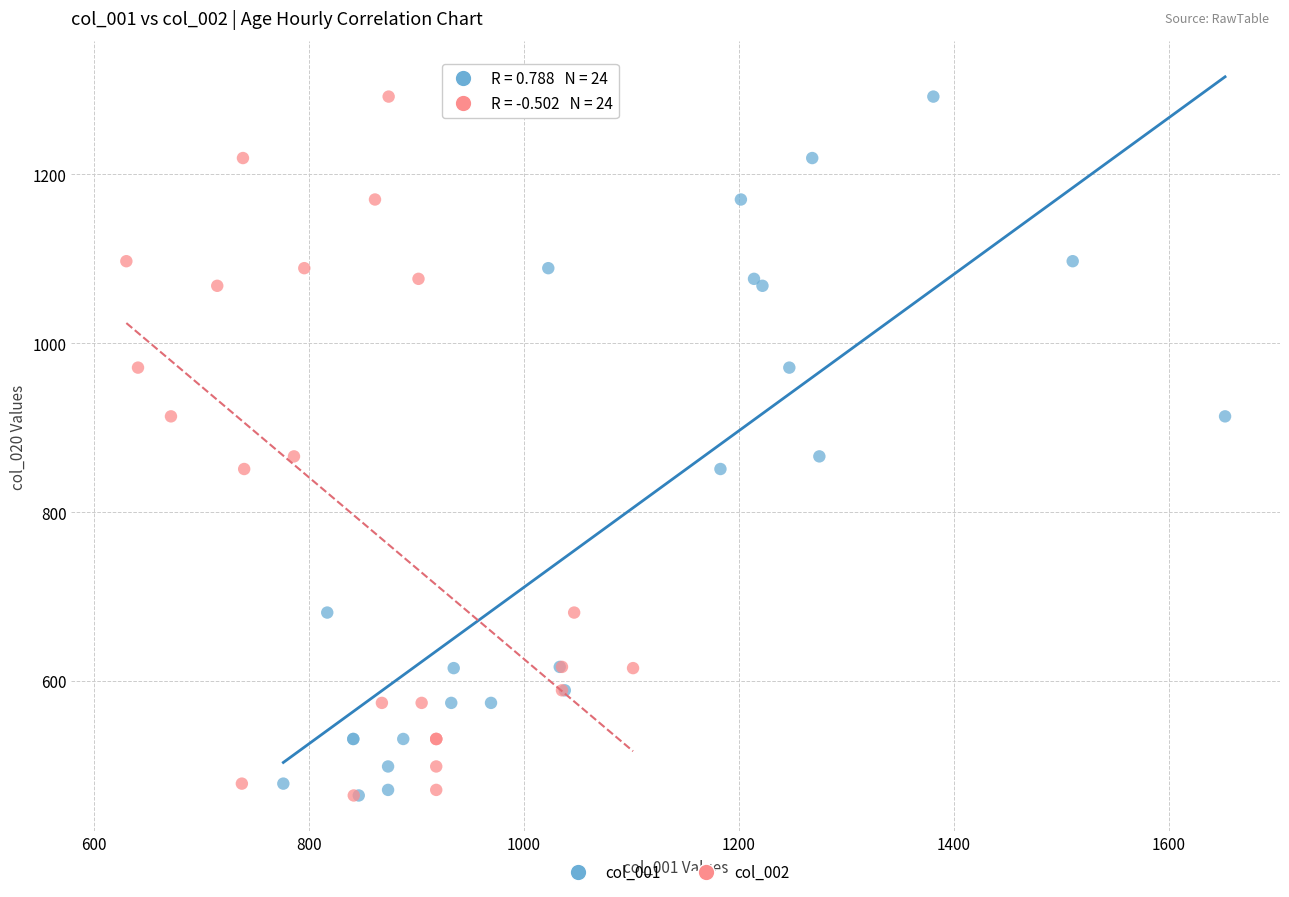

What are all the series names shown in the legend?

col_001, col_002